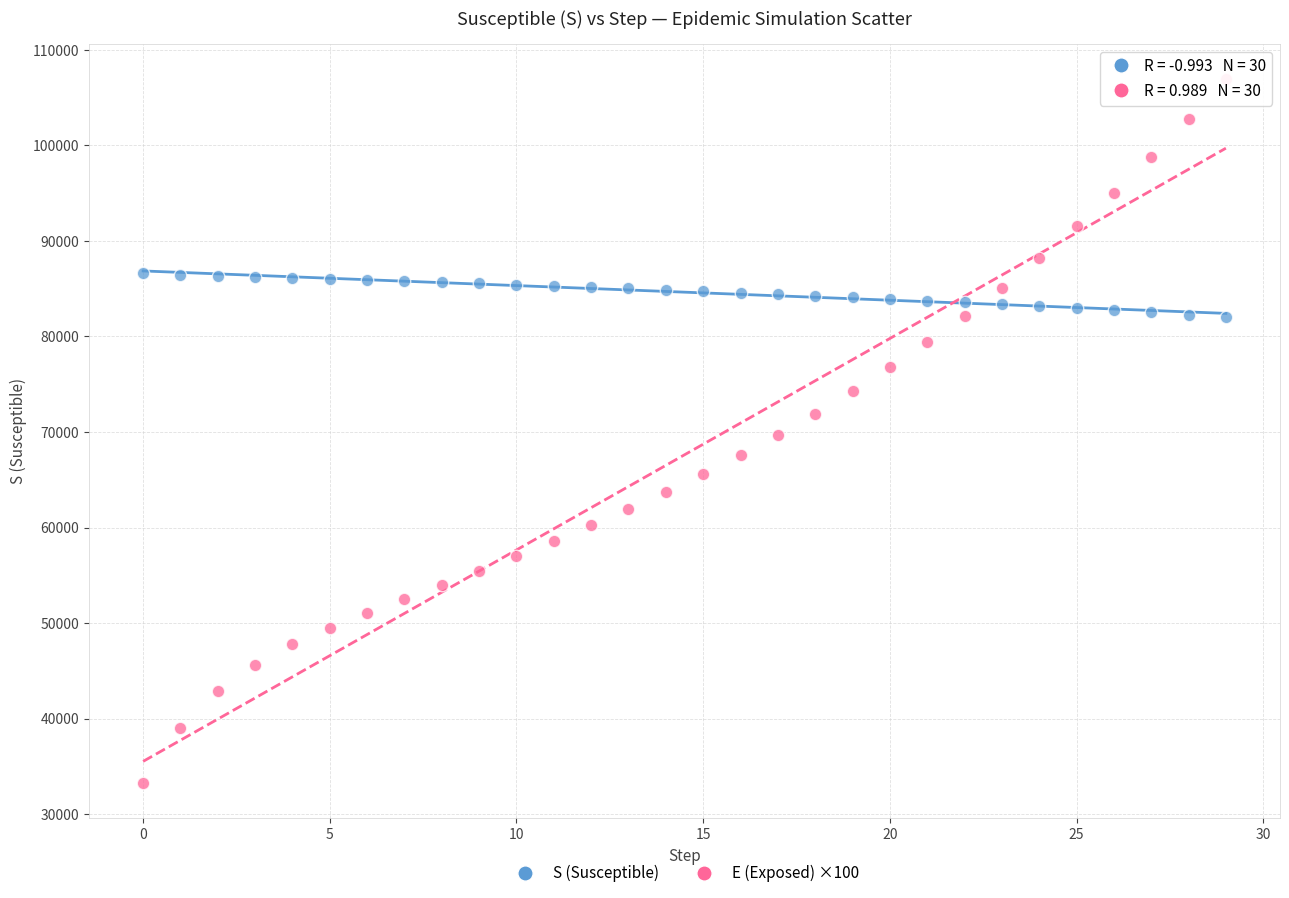

Across all data points, what is the range of Y values (max minus min)?

73678.7